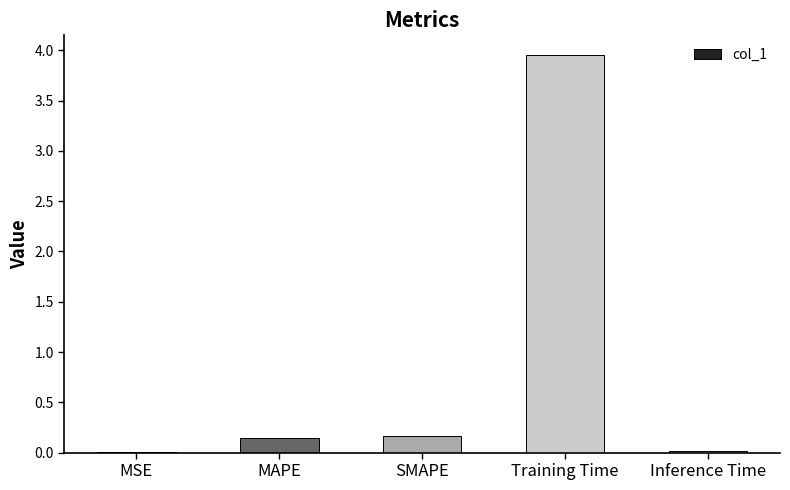

At which category does the chart reach its peak across all series?

Training Time